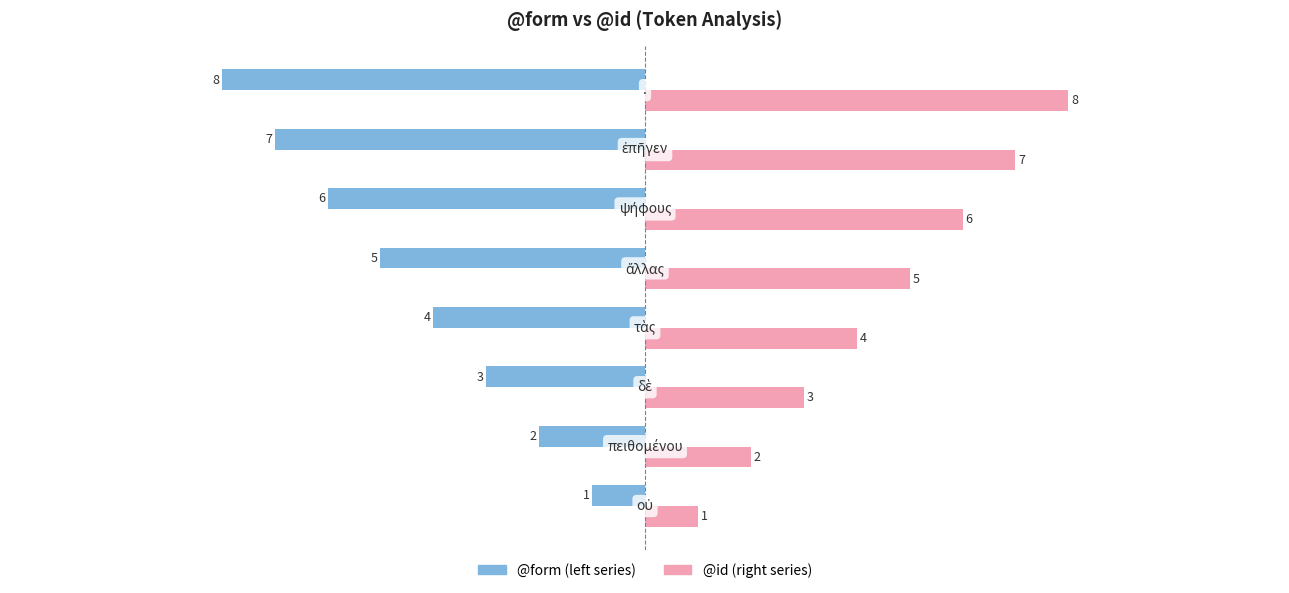

What is the difference between the second highest and minimum values in the @id (right series) series?

6